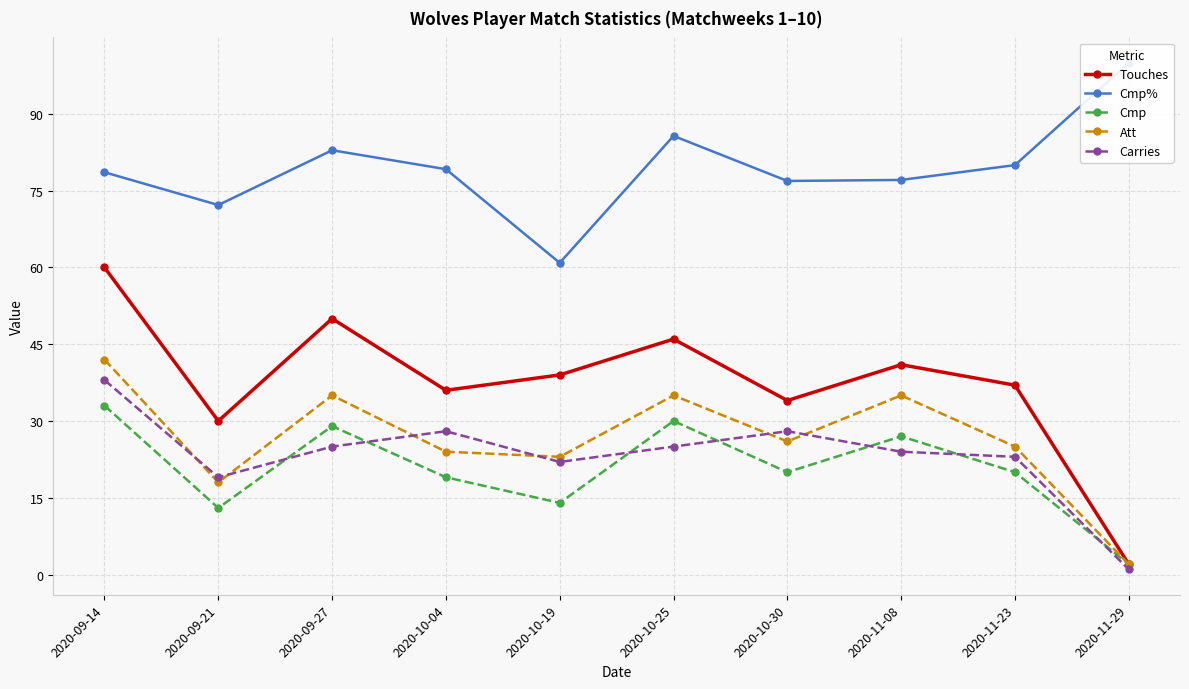

Which has a higher value, 2020-11-29 or 2020-11-23?

2020-11-23